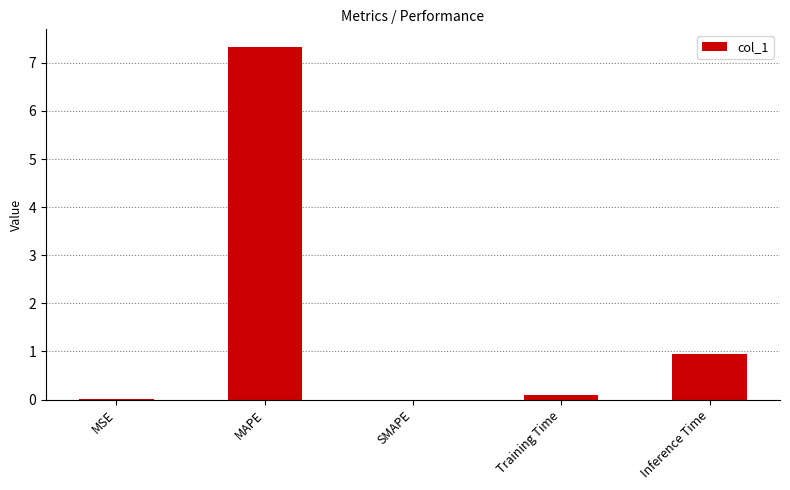

Where is the data nearest to the value 3?

Inference Time